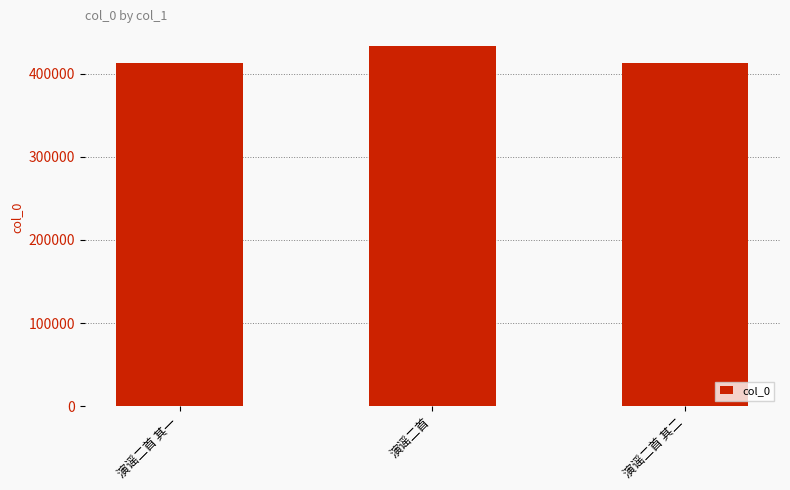

Which has a higher value, 演谣二首 其二 or 演谣二首?

演谣二首